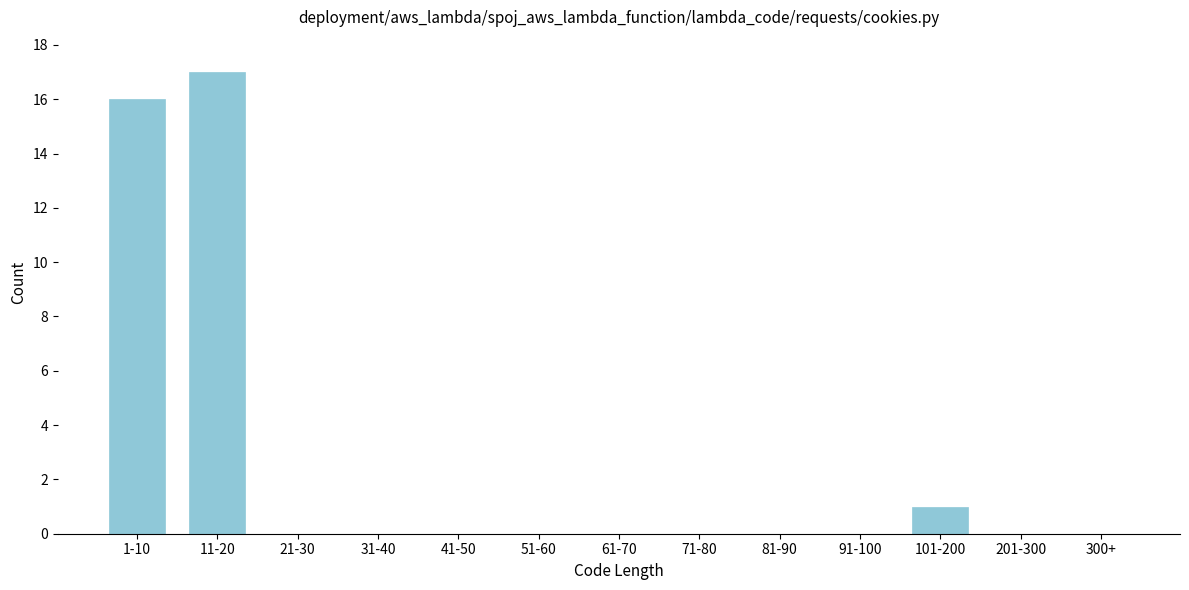

Reading right to left, list all the values displayed in this chart.

300+=0	201-300=0	101-200=1	91-100=0	81-90=0	71-80=0	61-70=0	51-60=0	41-50=0	31-40=0	21-30=0	11-20=17	1-10=16